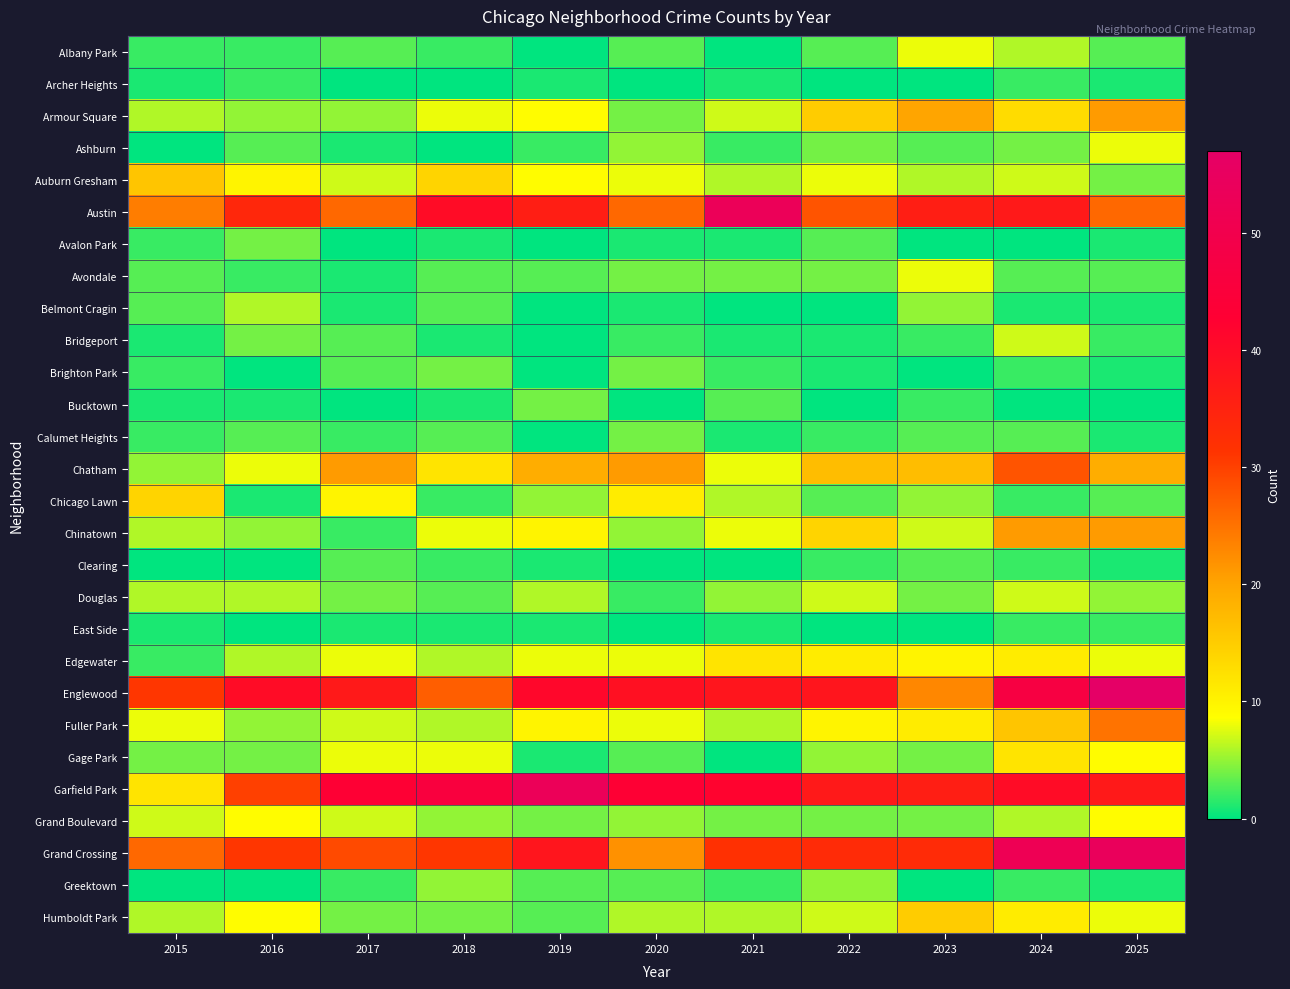

At which category is the sum across all series the highest?

2024